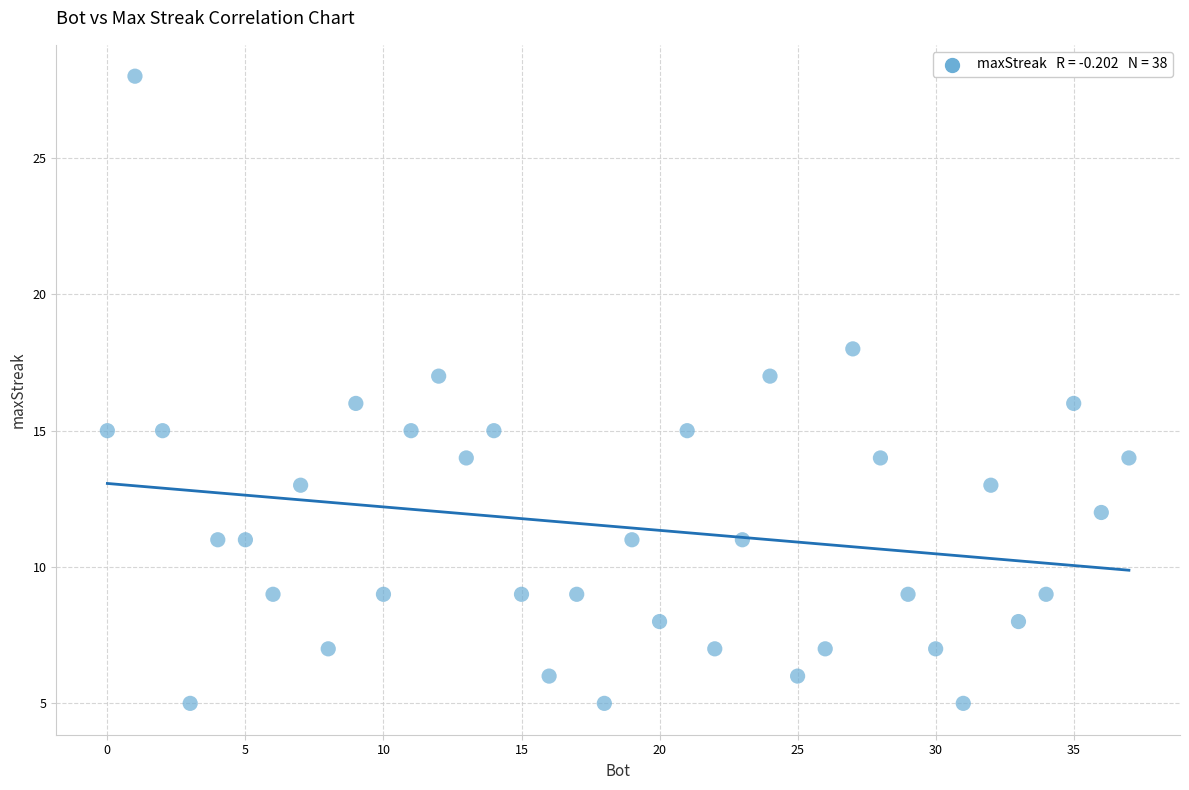

What is the range of X values (max minus min)?

37